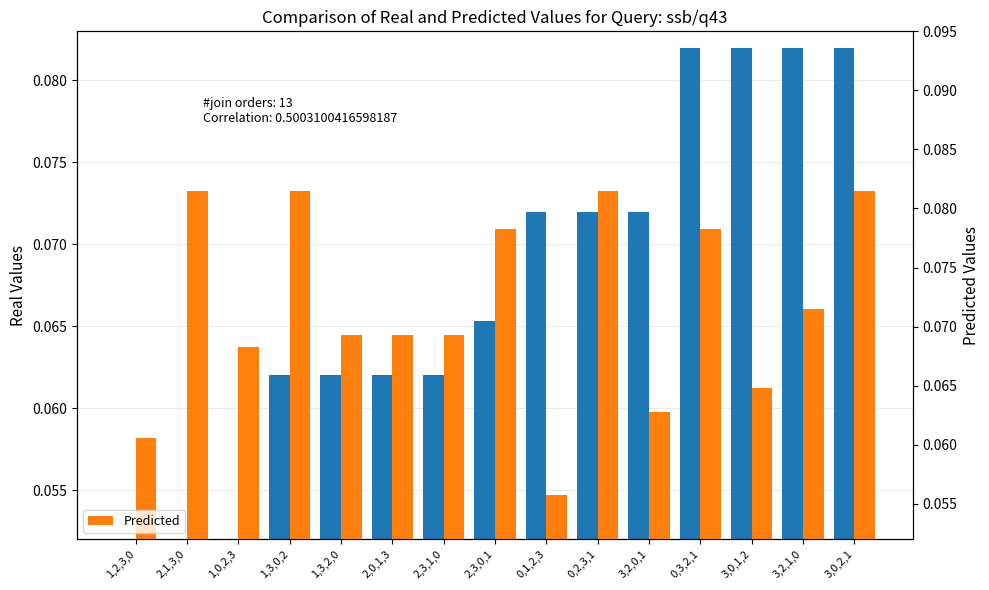

Which label corresponds to the largest value in the chart?

0,3,2,1